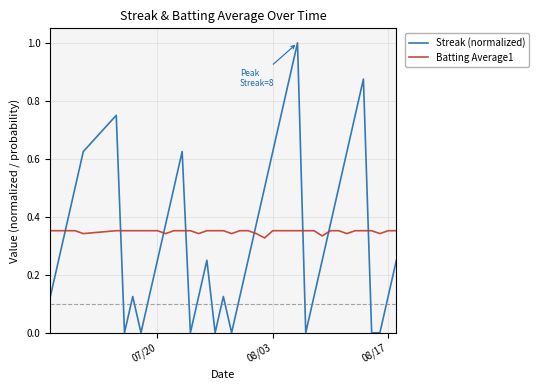

What is the greatest value displayed?

1.0